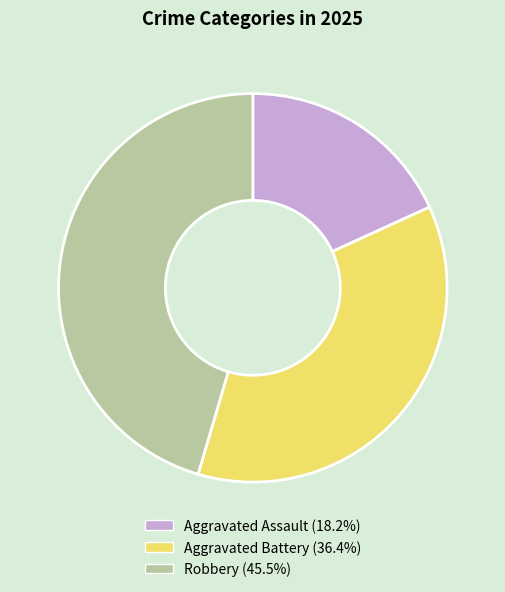

Is it true that Aggravated Assault is 18% of the pie?

True